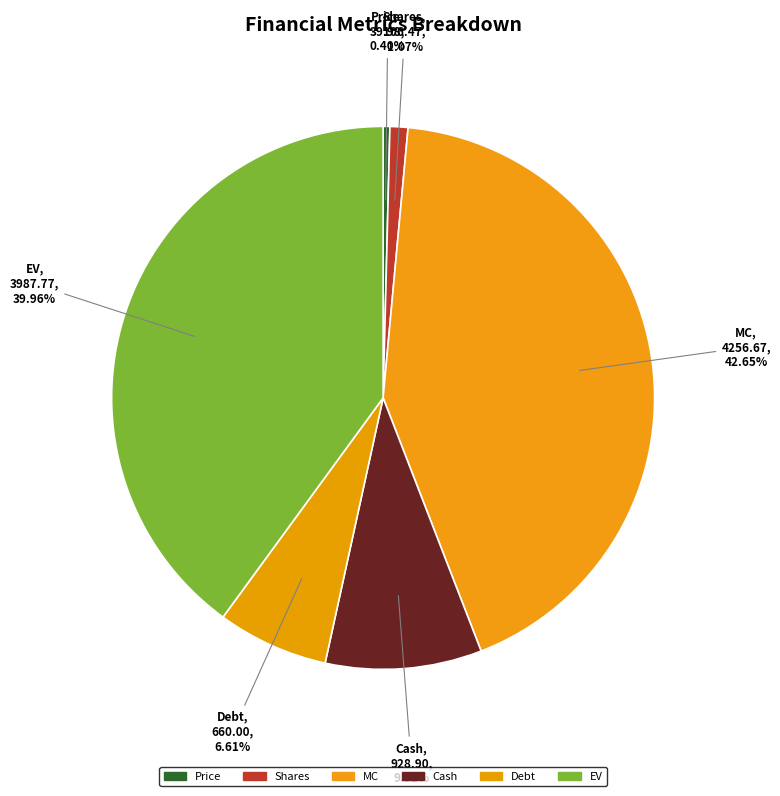

Rank the categories by value from lowest to highest.

Price, Shares, Debt, Cash, EV, MC